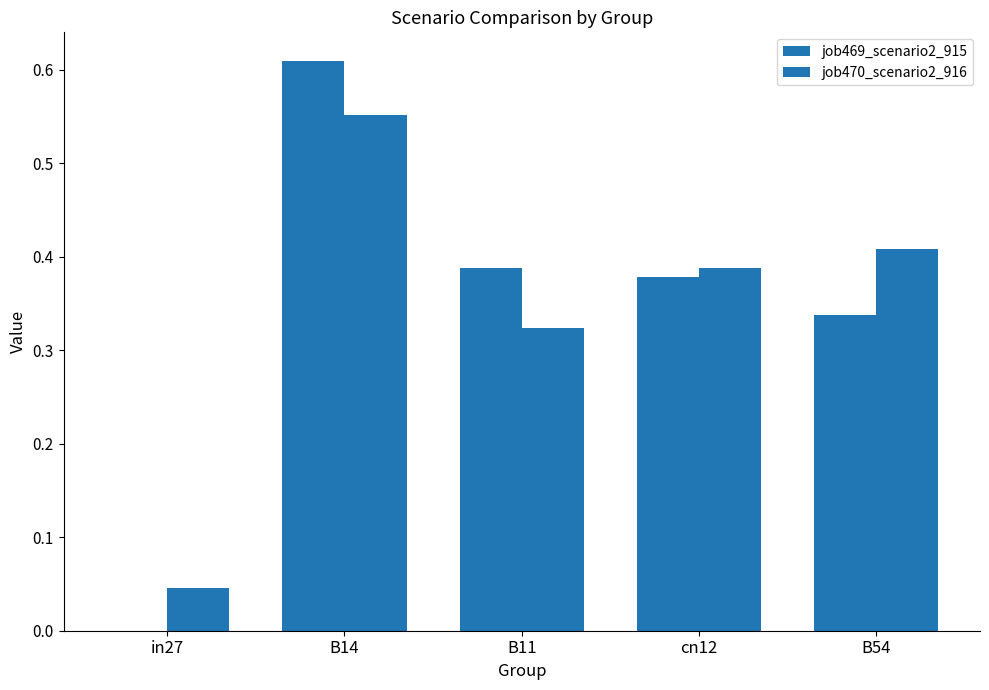

What is the sum of the job469_scenario2_915 values at in27 and B14?

0.6